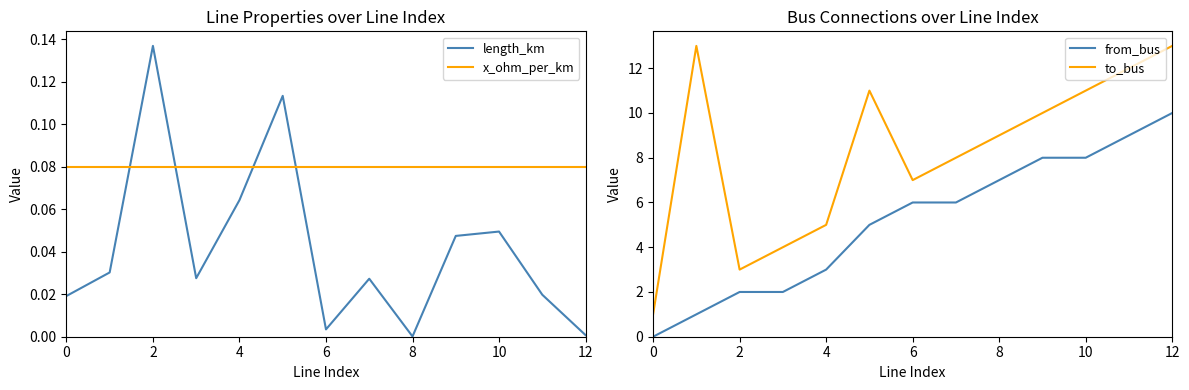

How many values in the from_bus series are below 6?

6